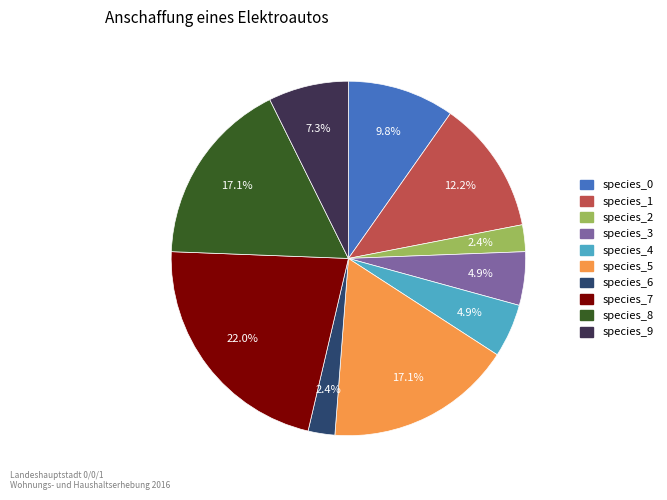

What percentage is NOT represented by species_3?

95.1%